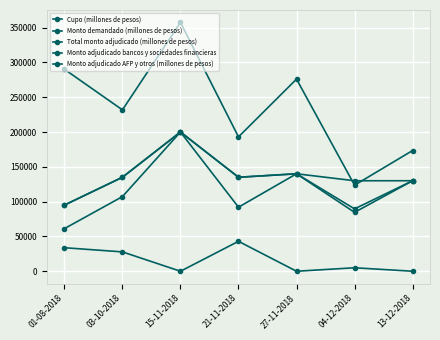

What is the approximate value of Monto demandado (millones de pesos) at 01-08-2018, to the nearest 50?

290200